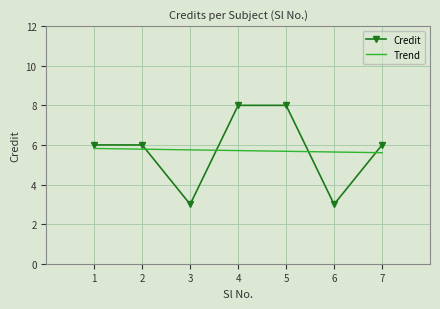

True or false: Trend and Credit intersect in this chart.

True